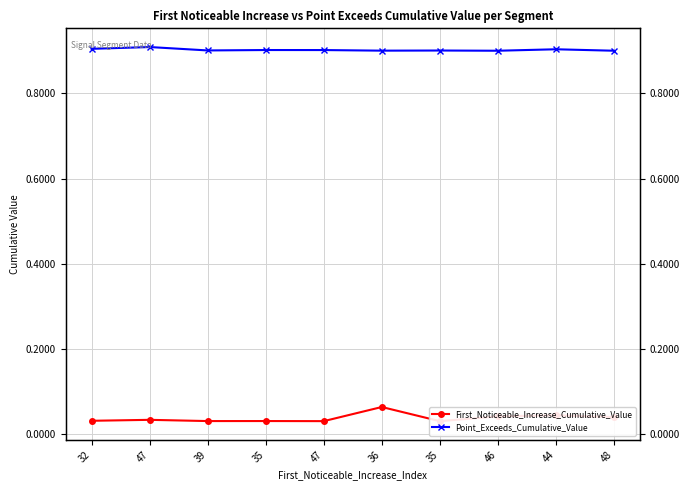

What is the greatest value displayed?

0.9